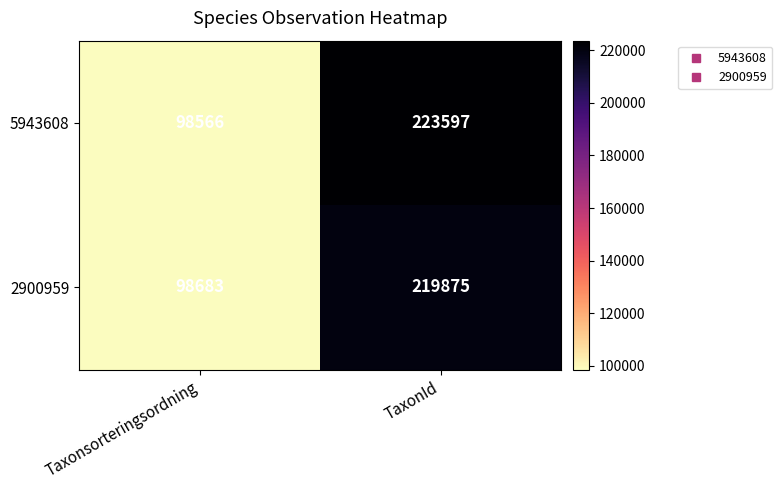

Is the value of 5943608 at TaxonId greater than the value of 2900959 at TaxonId?

Yes